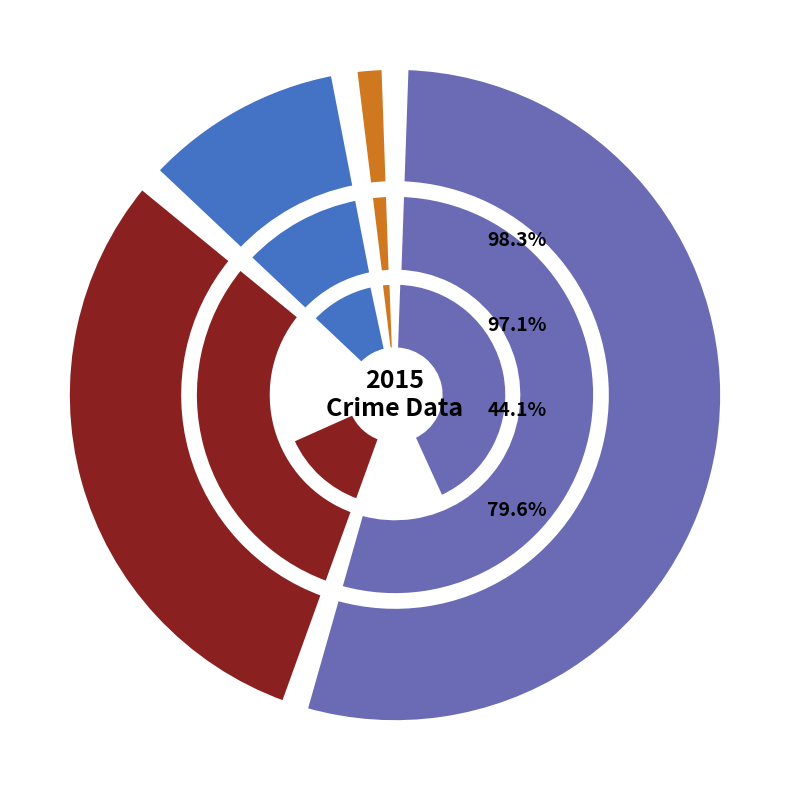

The Criminal Sexual Assault slice represents 2% of the pie. True or false?

True